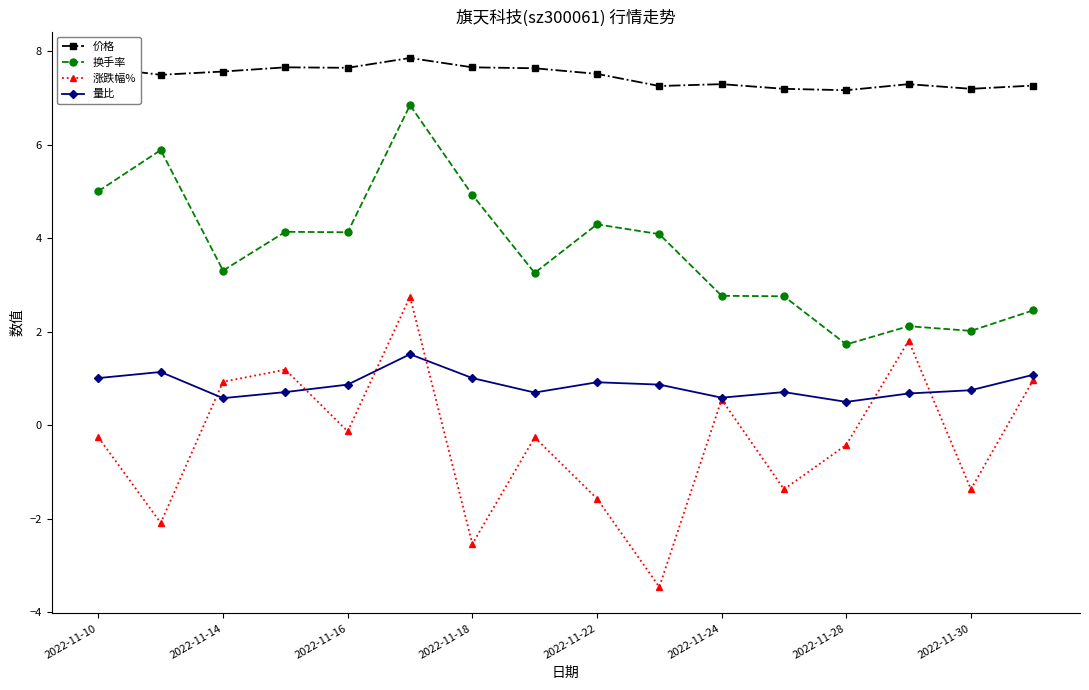

Rank the series by their maximum value, from highest to lowest.

价格, 换手率, 涨跌幅%, 量比